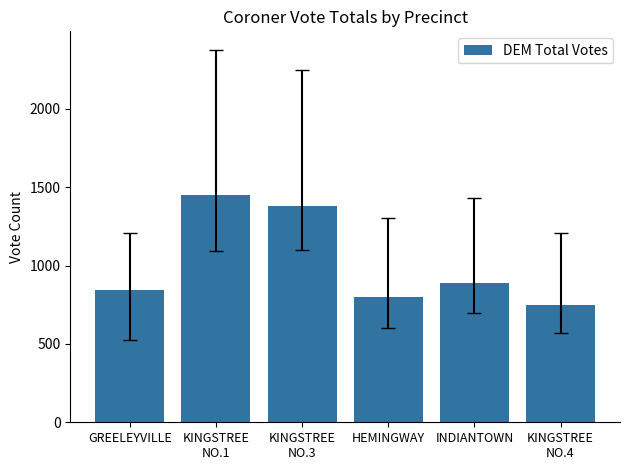

Count the number of data series in this chart.

1